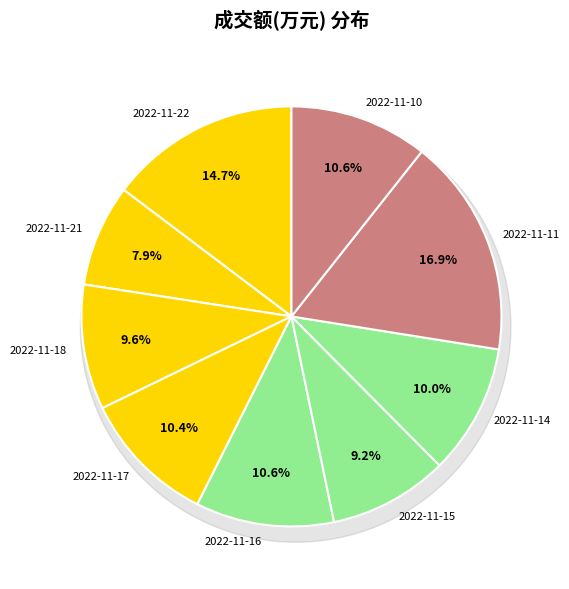

The 2022-11-17 slice represents 10% of the pie. True or false?

True